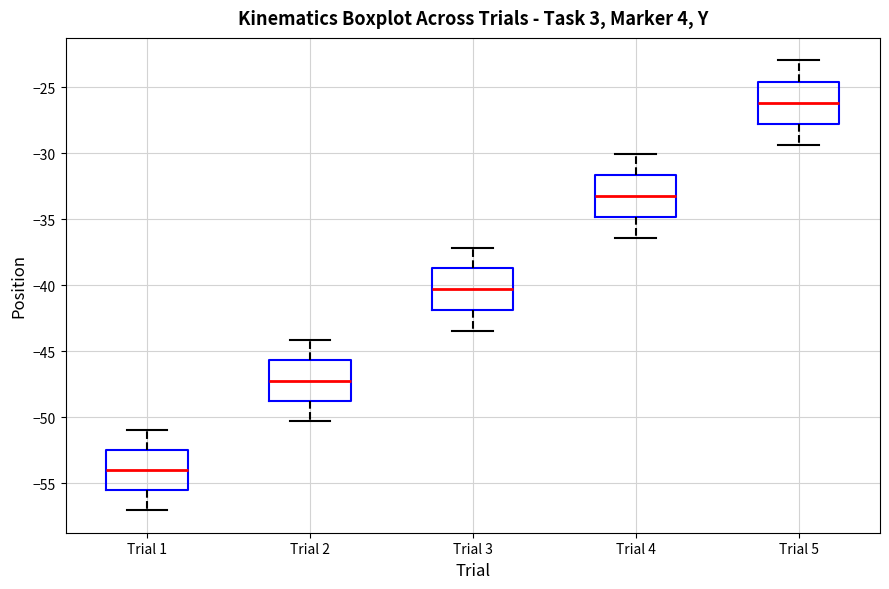

Reading left to right, read every box against the y-axis: the position of its median line, the range the box covers, and the ends of its whiskers. The values are not printed on the chart, so give them approximately, as read against the axis.

Trial 1: median -54.0, box -55.5 to -52.5, whiskers -57.0 to -51.0
Trial 2: median -47.0, box -49.0 to -45.5, whiskers -50.5 to -44.0
Trial 3: median -40.5, box -42.0 to -38.5, whiskers -43.5 to -37.0
Trial 4: median -33.5, box -35.0 to -31.5, whiskers -36.5 to -30.0
Trial 5: median -26.0, box -28.0 to -24.5, whiskers -29.5 to -23.0